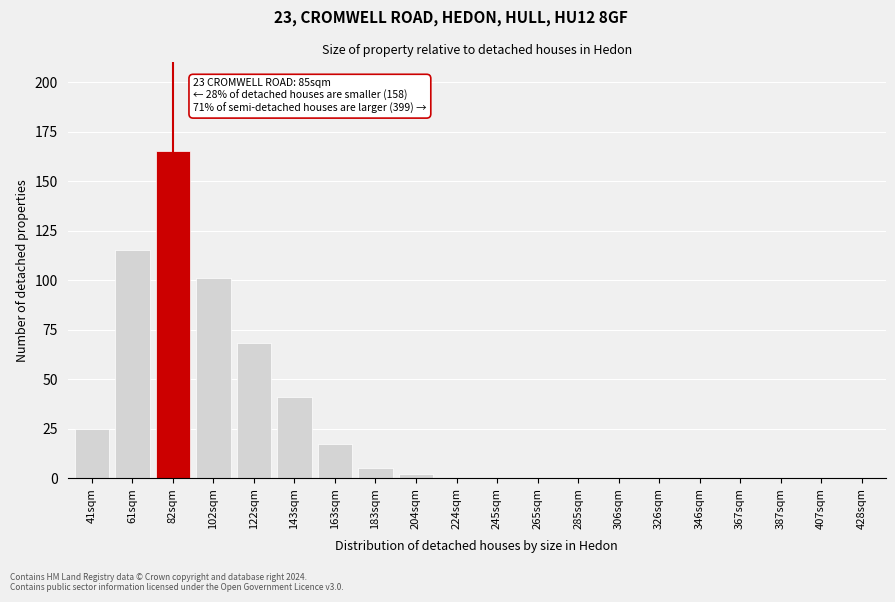

Reading right to left, transcribe all the data shown in this chart.

428sqm=0	407sqm=0	387sqm=0	367sqm=0	346sqm=0	326sqm=0	306sqm=0	285sqm=0	265sqm=0	245sqm=0	224sqm=0	204sqm=2	183sqm=5	163sqm=17	143sqm=41	122sqm=68	102sqm=101	82sqm=165	61sqm=115	41sqm=25